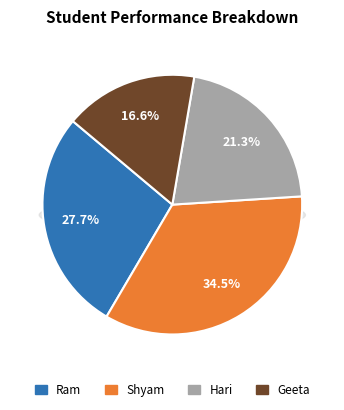

Rank the categories by value from lowest to highest.

Geeta, Hari, Ram, Shyam